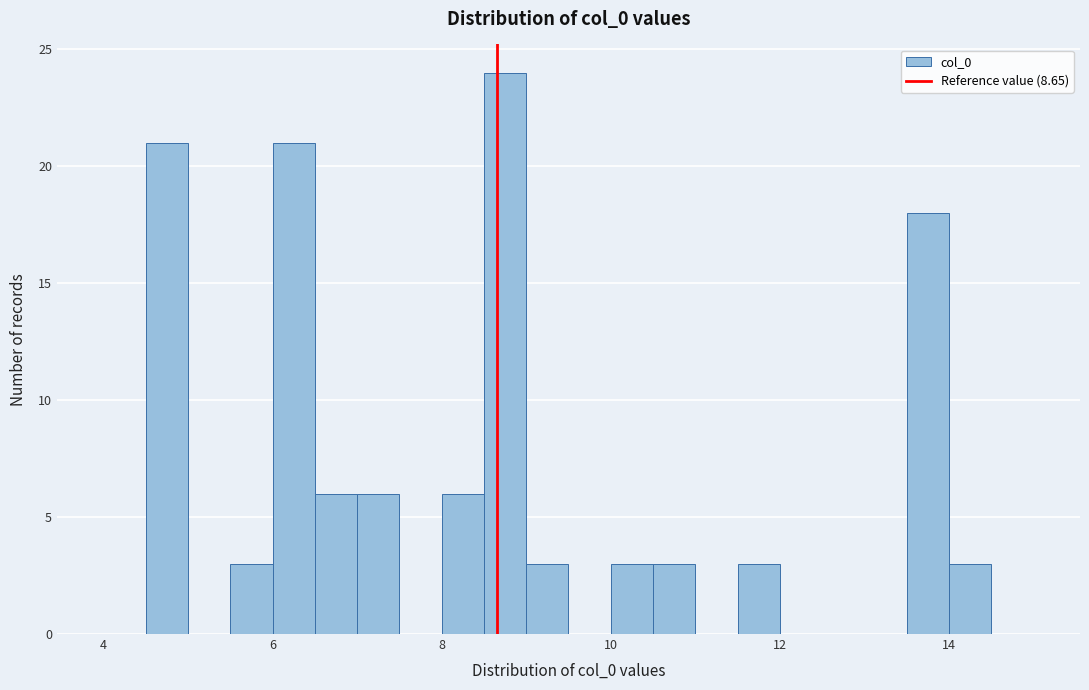

Read against the x-axis, roughly where is the centre of the tallest bar?

8.8